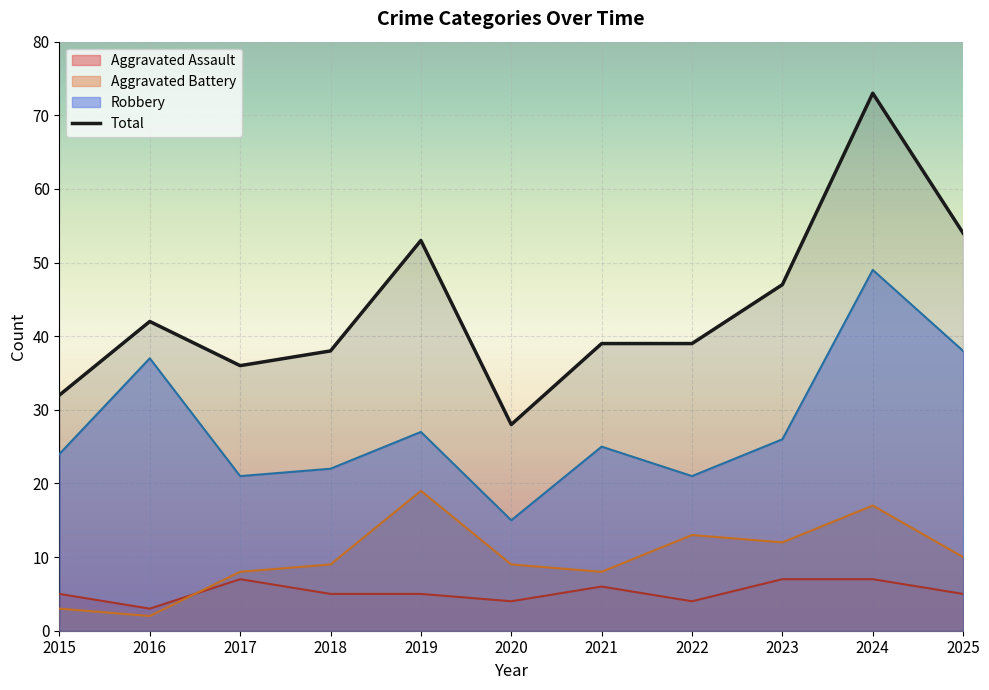

Reading left to right, extract all data points from this chart.

Aggravated Assault: 2015=5	2016=3	2017=7	2018=5	2019=5	2020=4	2021=6	2022=4	2023=7	2024=7	2025=5
Aggravated Battery: 2015=3	2016=2	2017=8	2018=9	2019=19	2020=9	2021=8	2022=13	2023=12	2024=17	2025=10
Robbery: 2015=24	2016=37	2017=21	2018=22	2019=27	2020=15	2021=25	2022=21	2023=26	2024=49	2025=38
Total: 2015=32	2016=42	2017=36	2018=38	2019=53	2020=28	2021=39	2022=39	2023=47	2024=73	2025=54